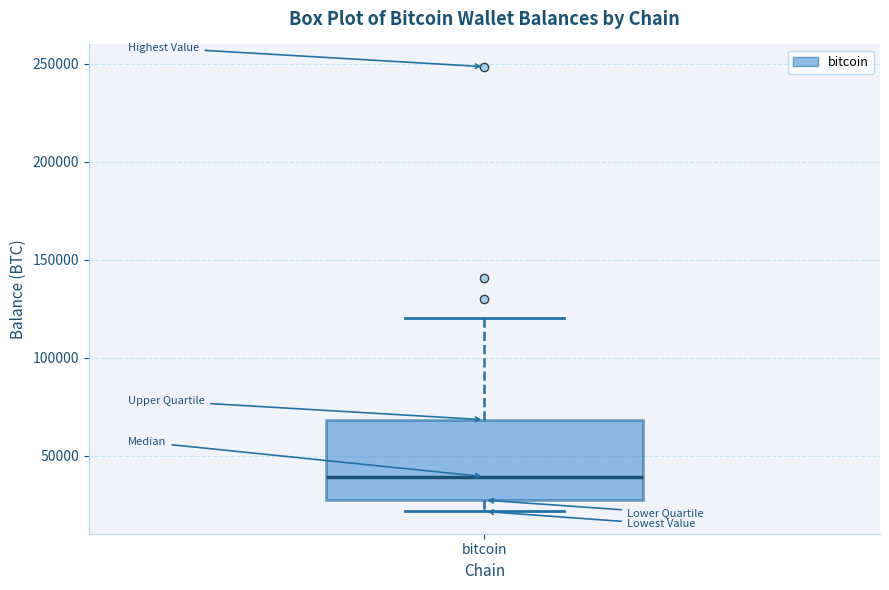

Read this box plot against the y-axis: the position of the median line, the range covered by the box, and the ends of both whiskers. The values are not printed on the chart, so give them approximately, as read against the axis.

median 40000, box 25000 to 70000, whiskers 20000 to 120000